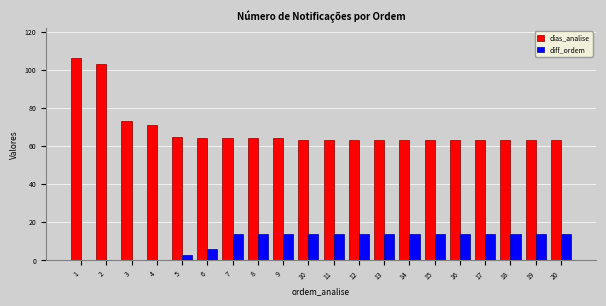

What is the maximum value for dias_analise?

106